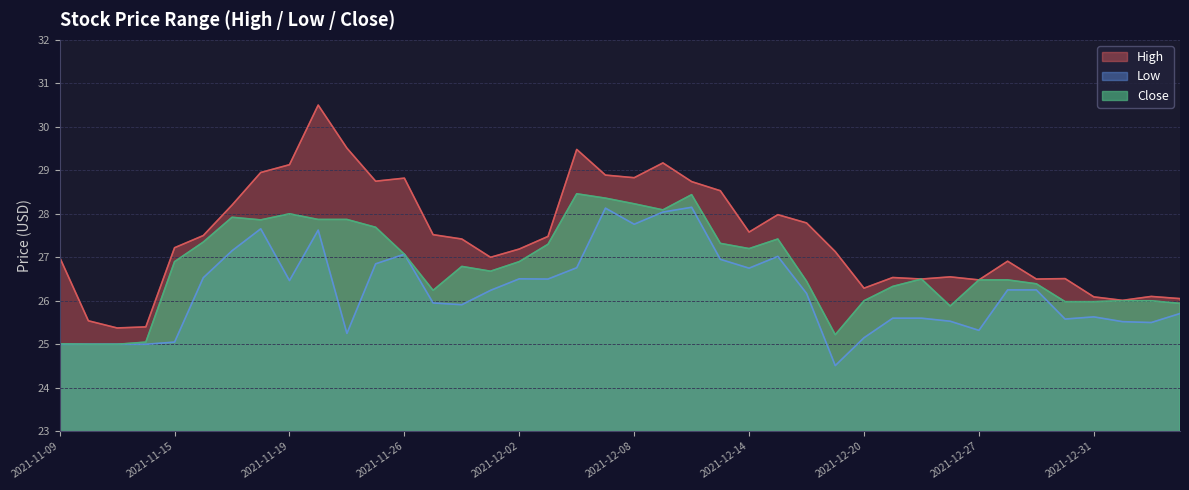

Where is Close nearest to the value 26?

2021-12-20